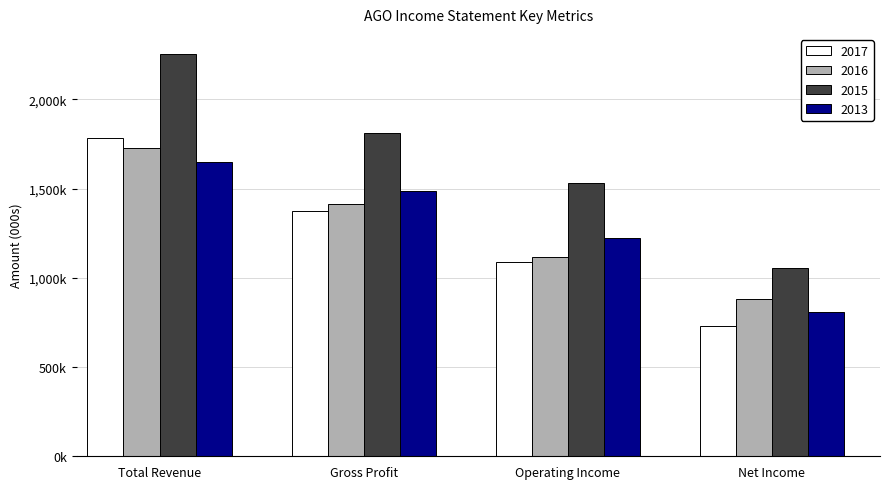

At which label does 2016 first exceed 1415000?

Total Revenue